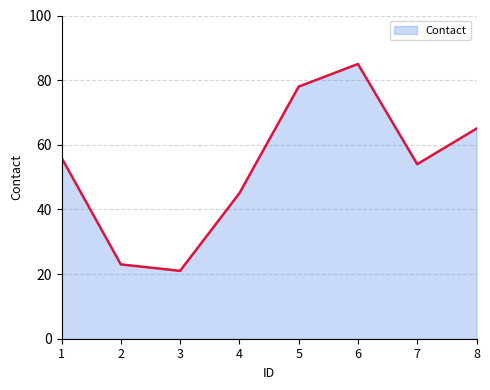

Reading left to right, list all the values displayed in this chart.

1=56	2=23	3=21	4=45	5=78	6=85	7=54	8=65